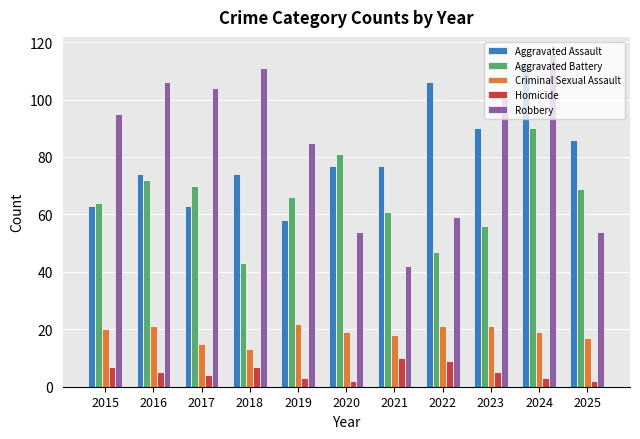

The Homicide series shows 3 at 2024. True or false?

True